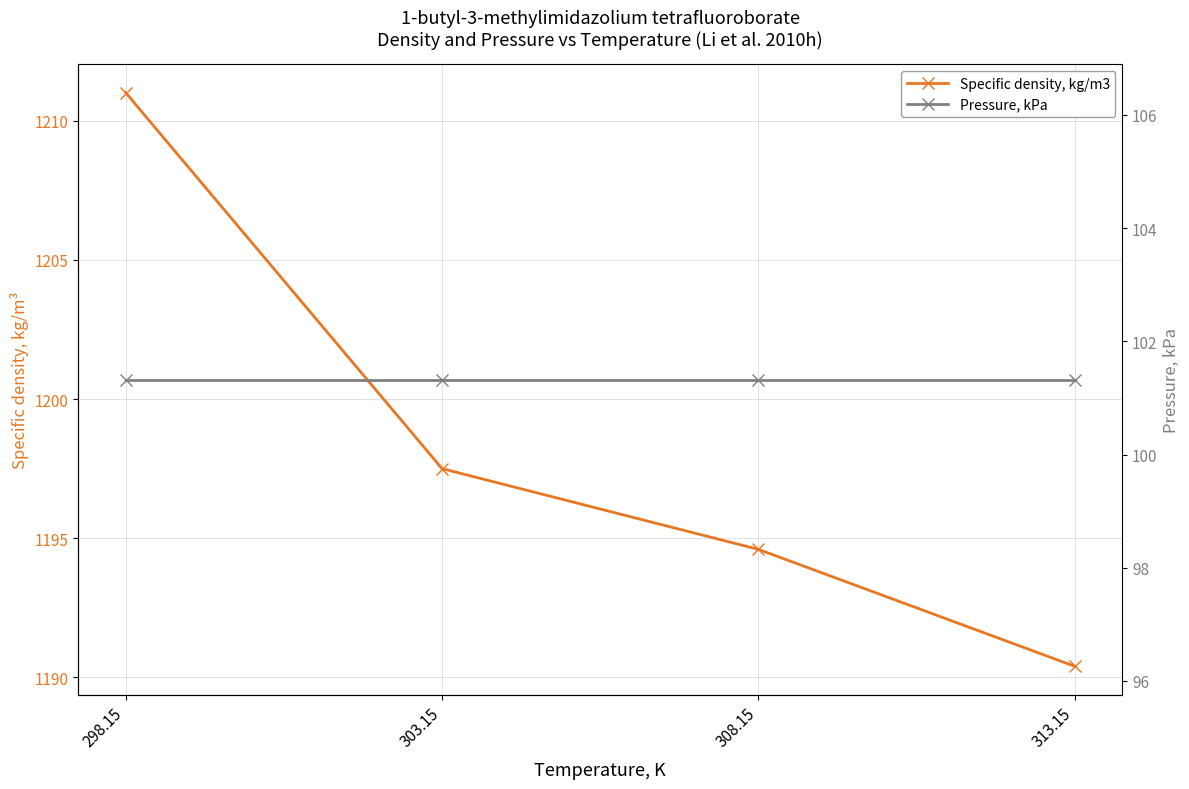

What is the label of the 3rd point from the left?

308.15